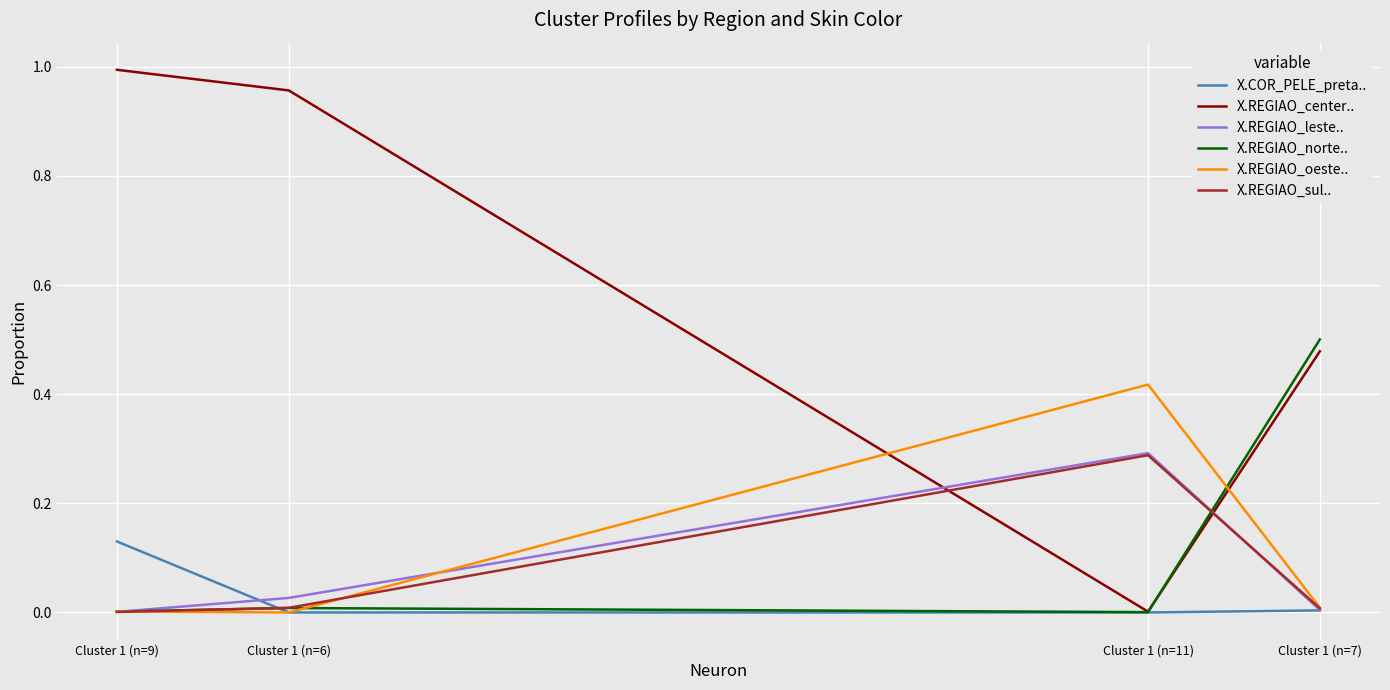

How many times do X.REGIAO_leste.. and X.REGIAO_oeste.. cross each other?

2